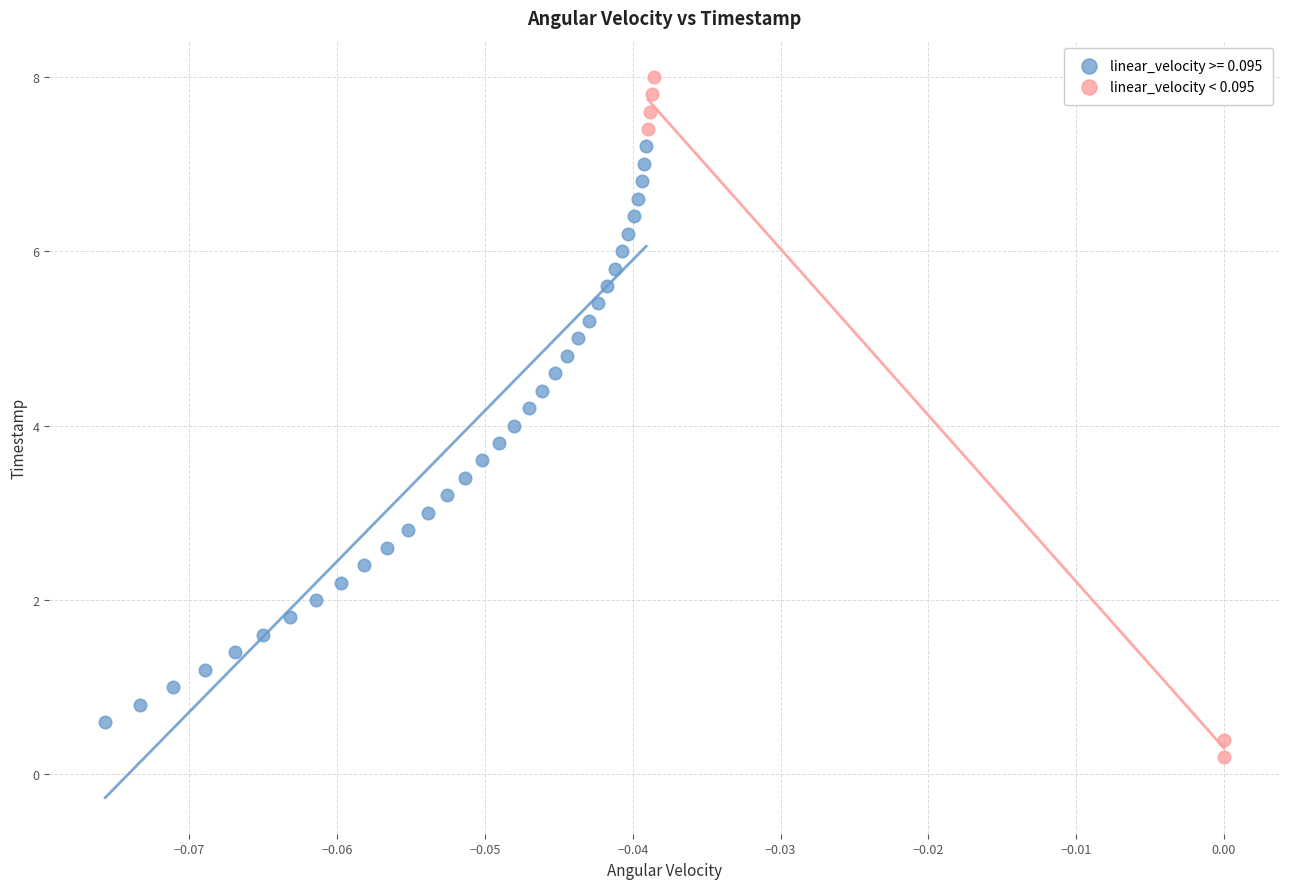

Which series reaches the minimum Y coordinate?

linear_velocity < 0.095